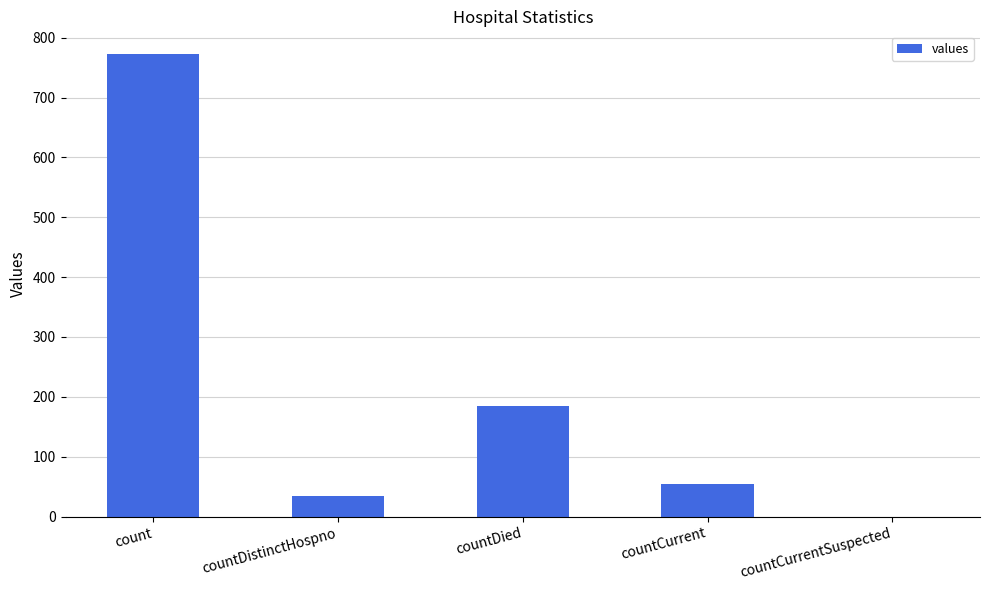

Reading left to right, what are all the values shown in this chart?

772	35	185	54	0